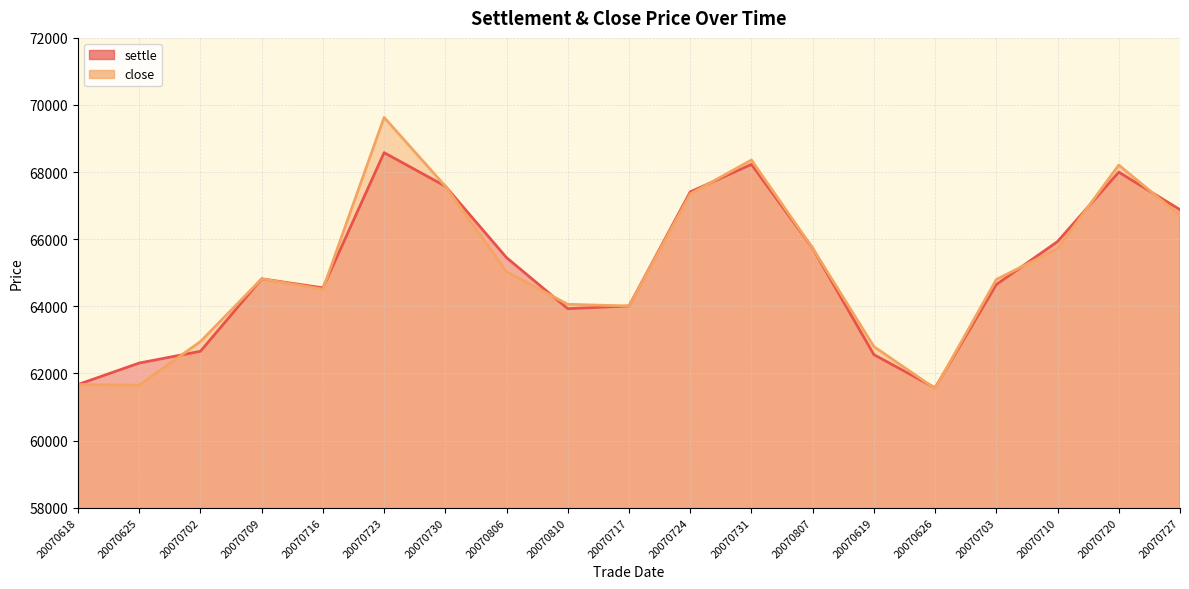

What is the difference between the maximum and minimum values in the settle series?

7010